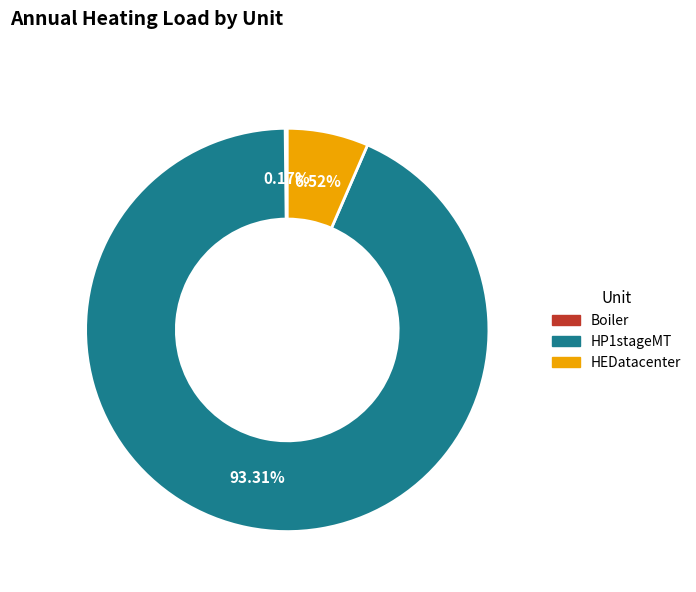

What is the ratio of the value at HP1stageMT to the value at HEDatacenter?

14.3